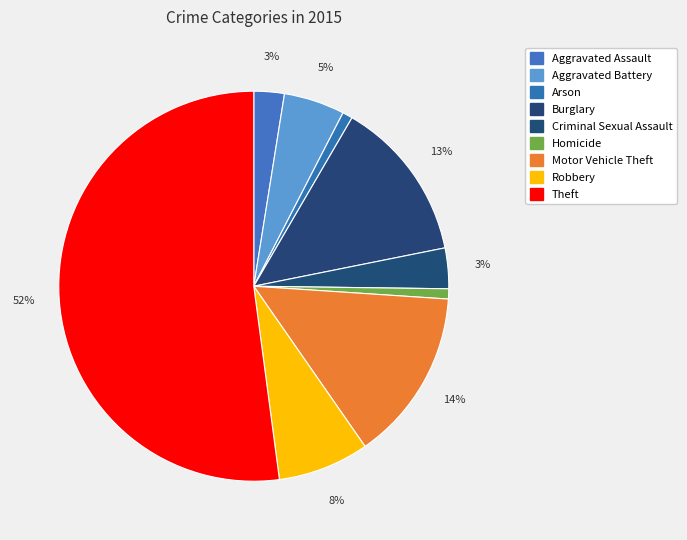

What percentage do Burglary and Aggravated Battery together represent?

18.5%